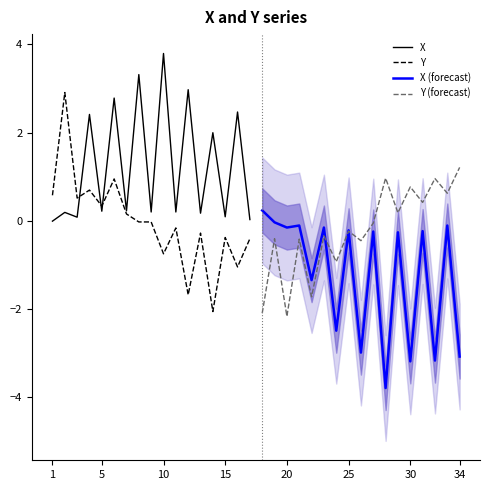

The value of X (forecast) at 25 is -0.2. True or false?

True